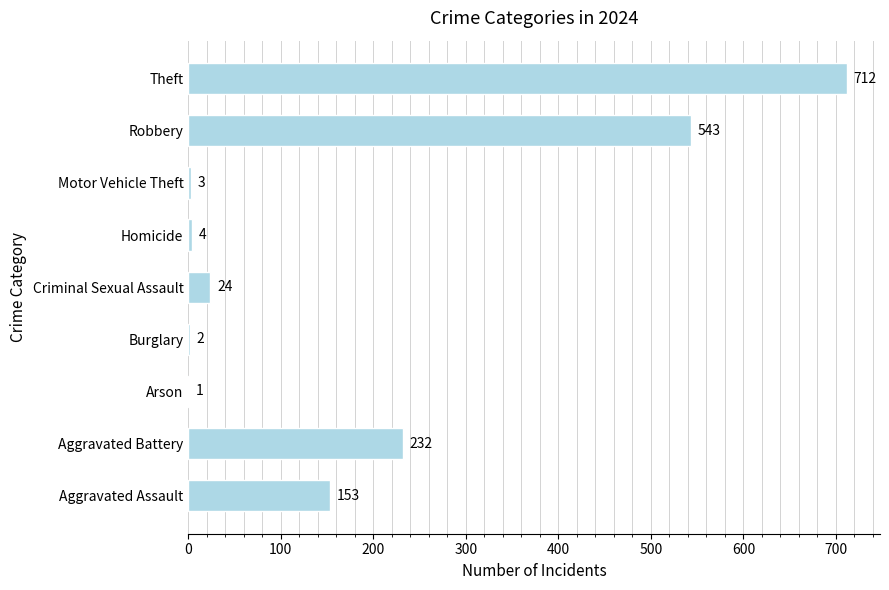

What is the sum of all values?

1674